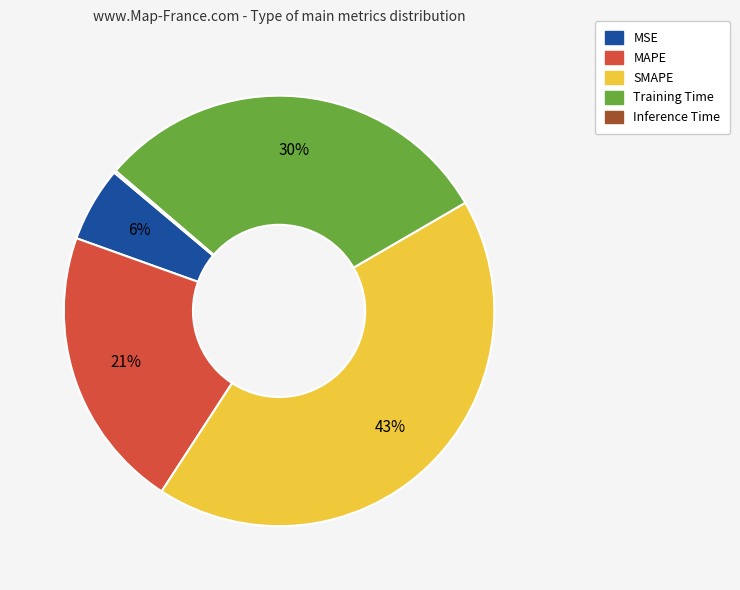

Combined, do Training Time and MSE account for over 50%?

No